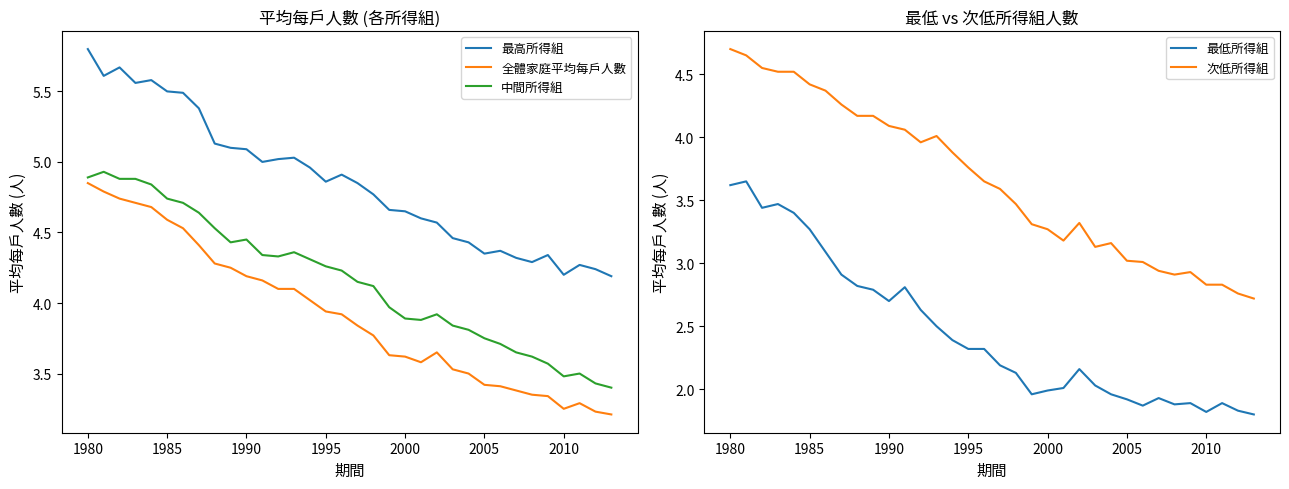

What position from the left is 14?

15